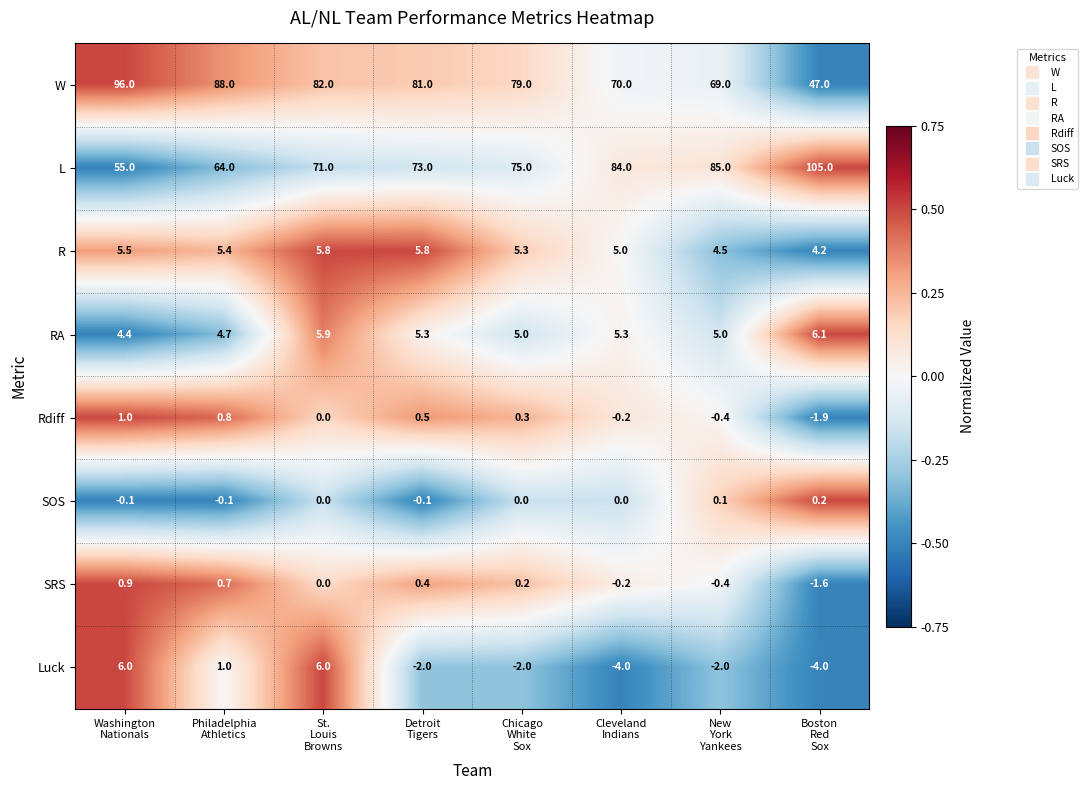

Rank the series by their maximum value, from lowest to highest.

SOS, SRS, Rdiff, R, Luck, RA, W, L